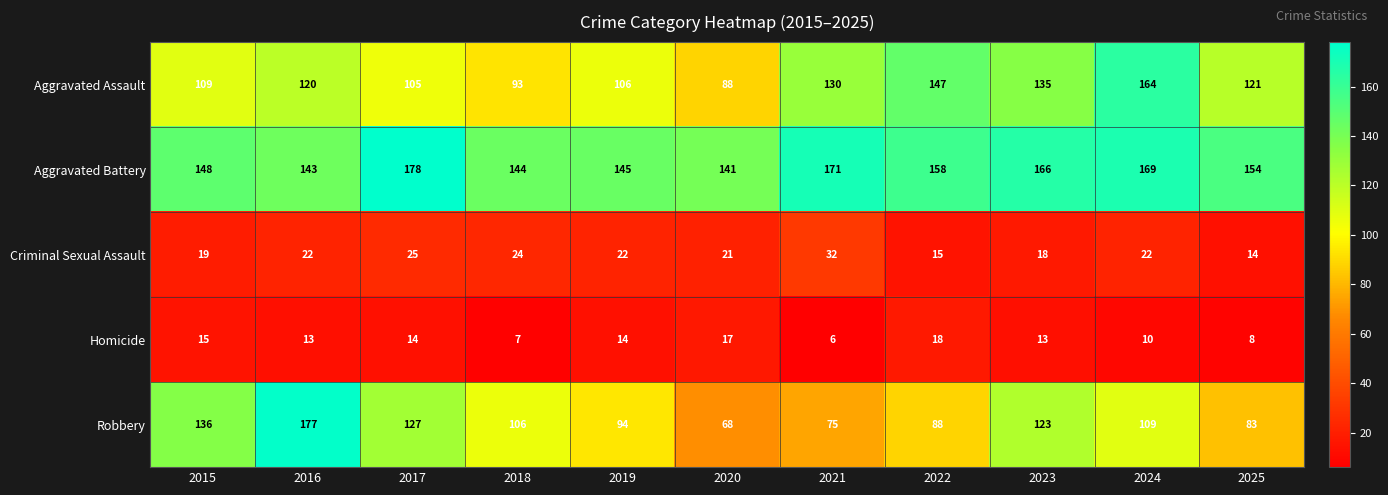

Which series has the widest spread of values?

Robbery